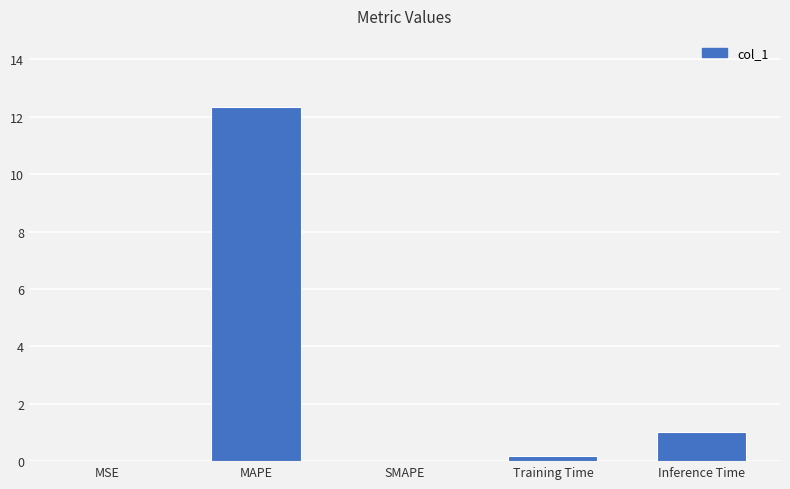

What is the average value?

2.7